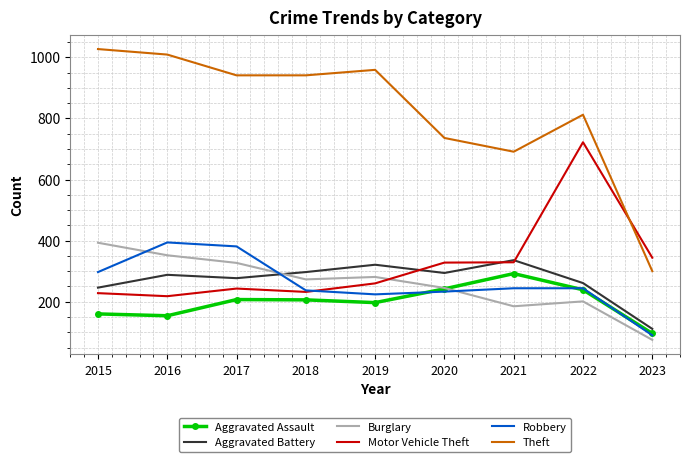

What is the spread (max minus min) of values at 2018?

735